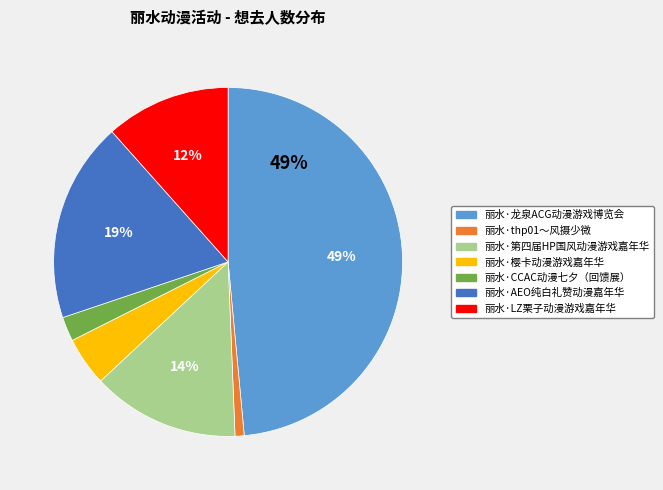

Count the number of slices in the pie.

7